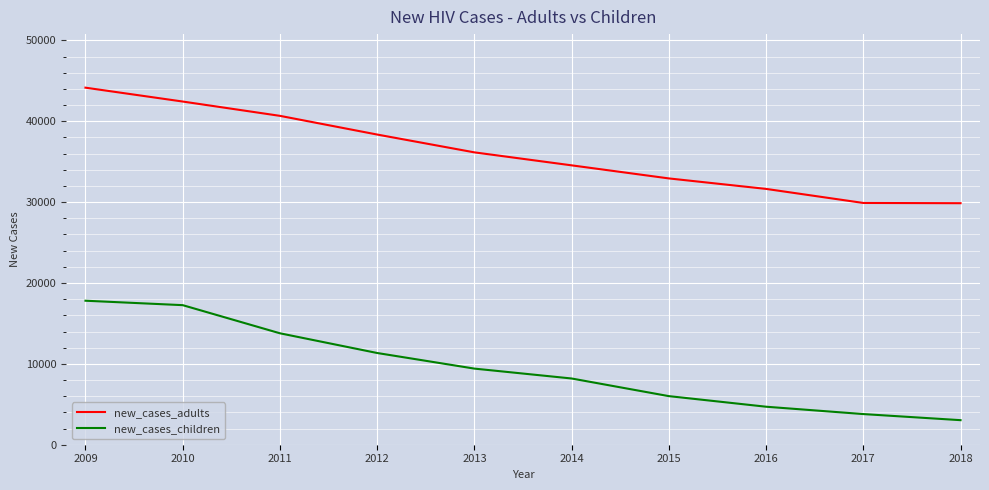

Between 2009 and 2017, which series saw the biggest shift?

new_cases_adults